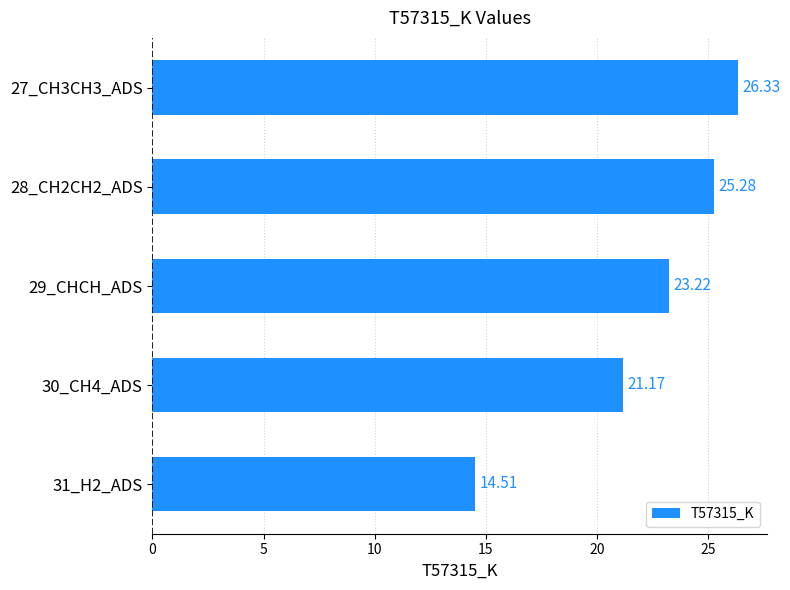

What is the average value?

22.1